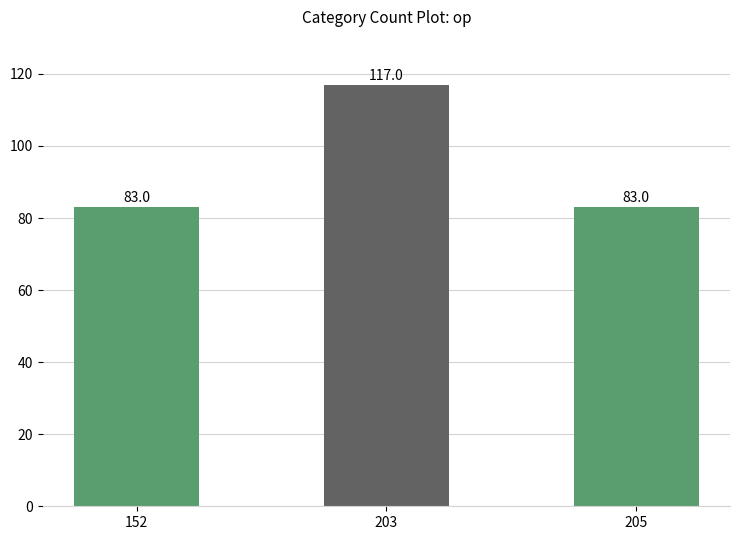

What value does the data have at 152, to the nearest 5?

85